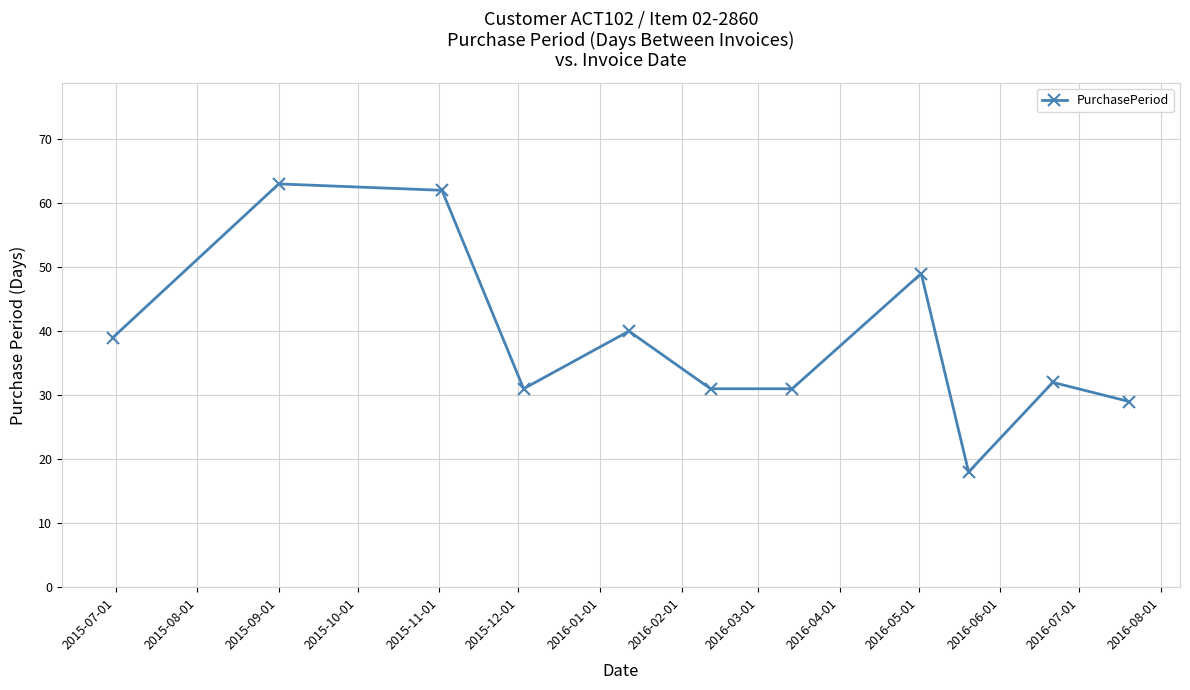

How many points are higher than both their immediate neighbors (excluding endpoints)?

4